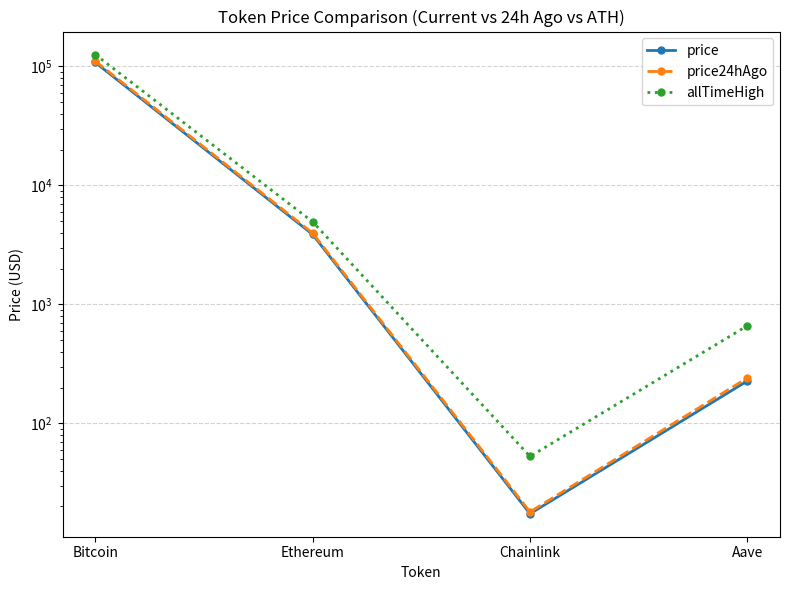

Is the value of price24hAgo at Aave greater than the value of price at Ethereum?

No